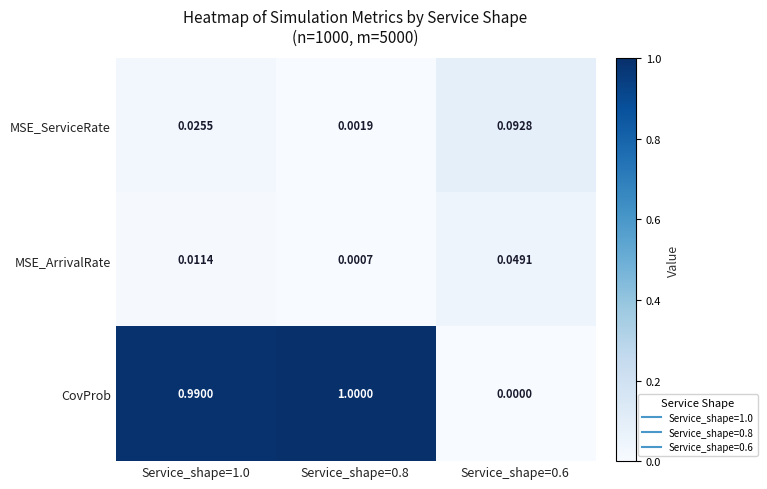

Which series has the widest spread of values?

CovProb